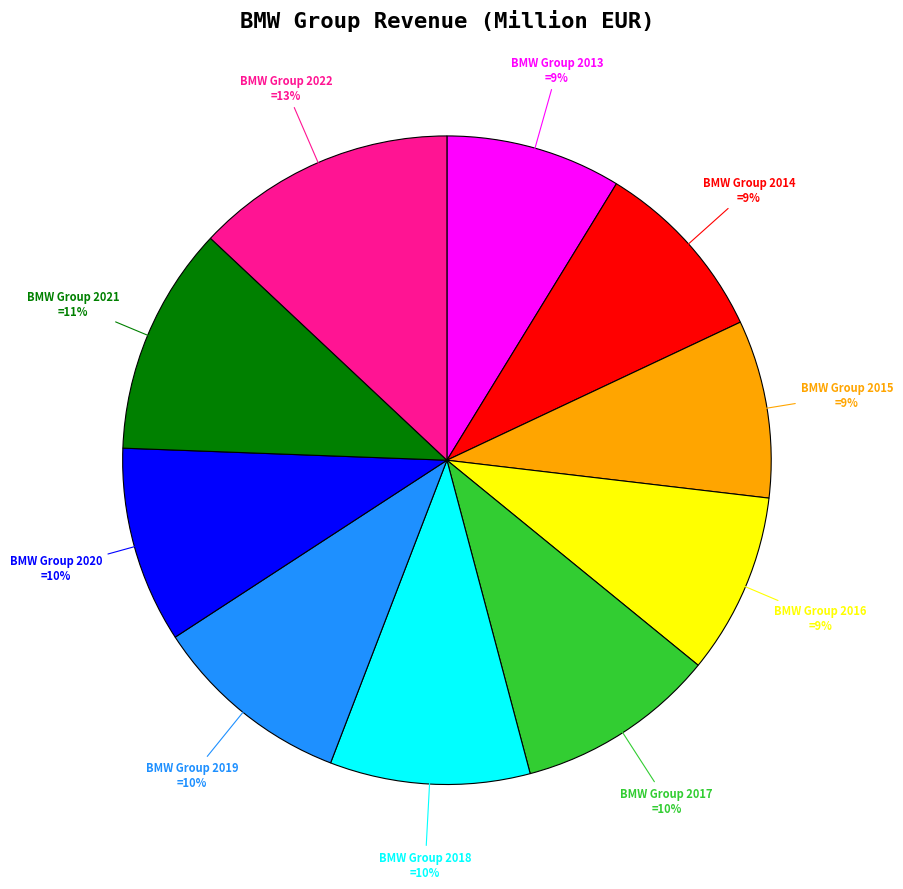

To the nearest percent, what portion does BMW Group 2022 represent?

13%